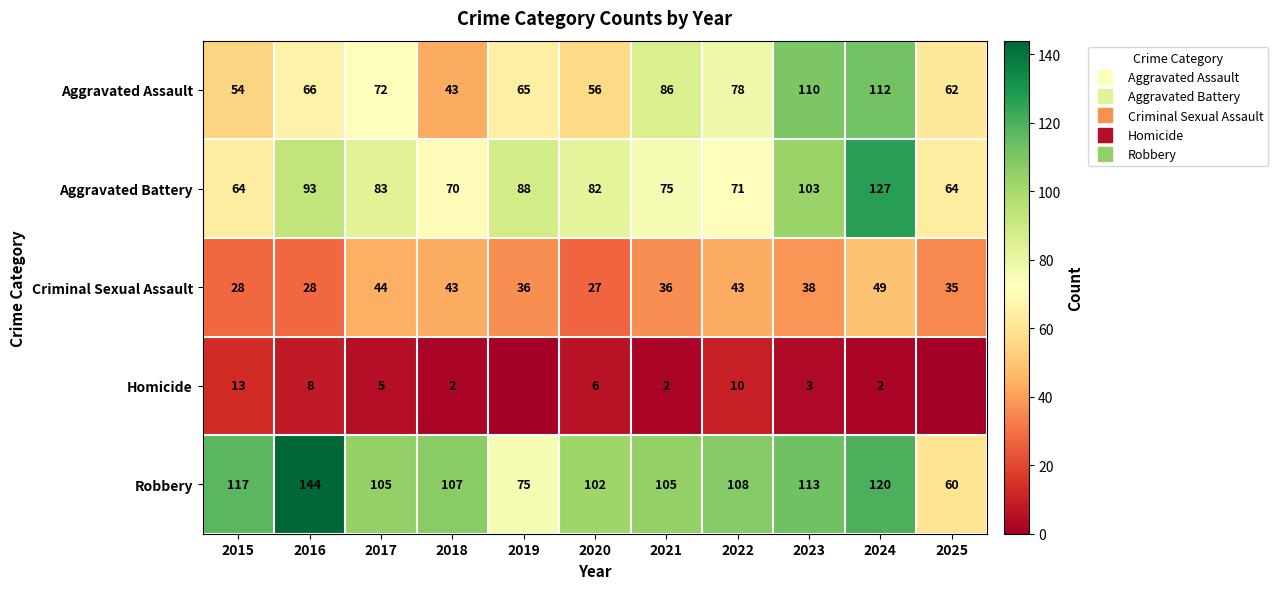

At which label does Homicide first exceed 3?

2015